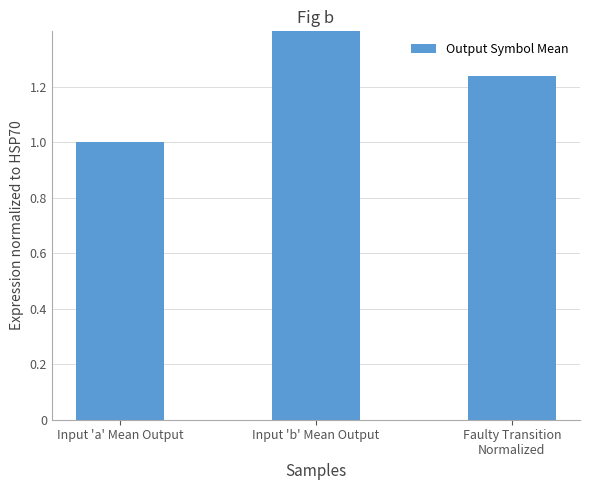

Does the chart contain stacked bars?

No